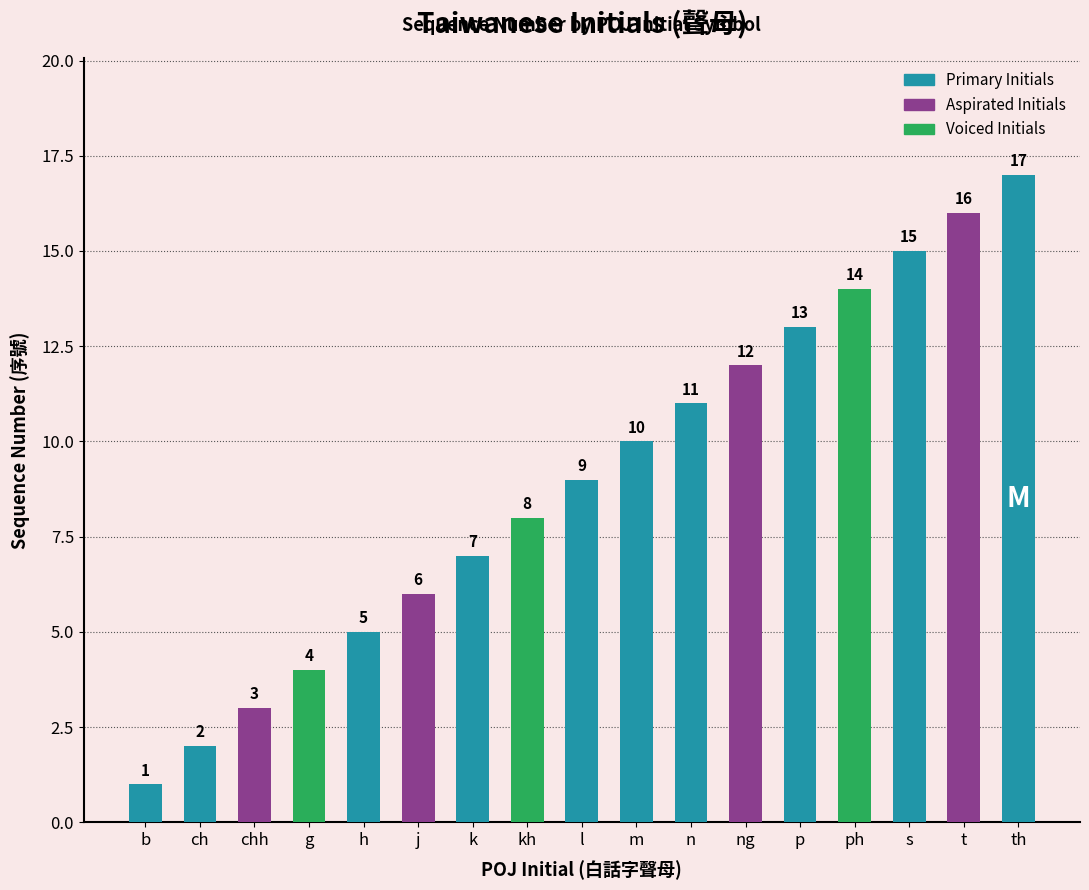

Which label corresponds to the largest value in the chart?

th